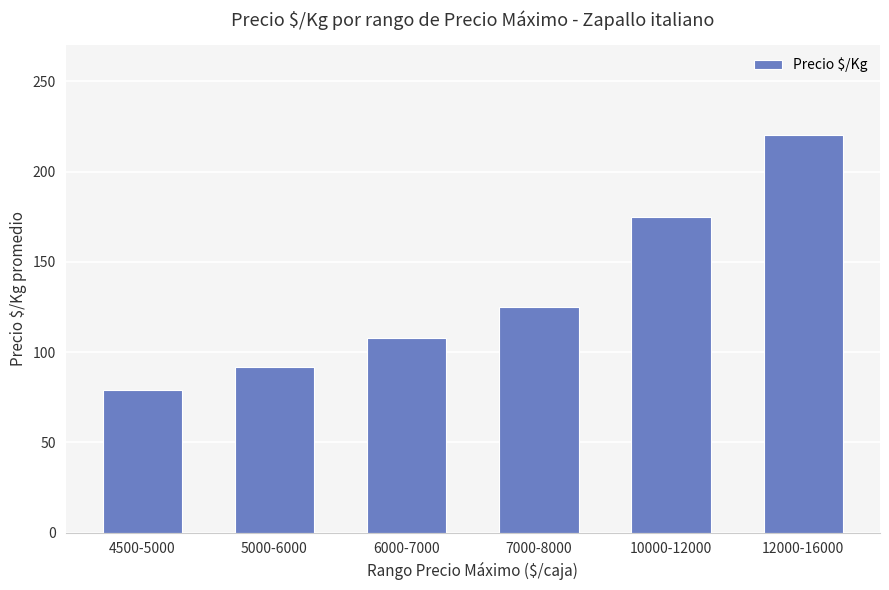

What is the label of the 2nd bar from the right?

10000-12000